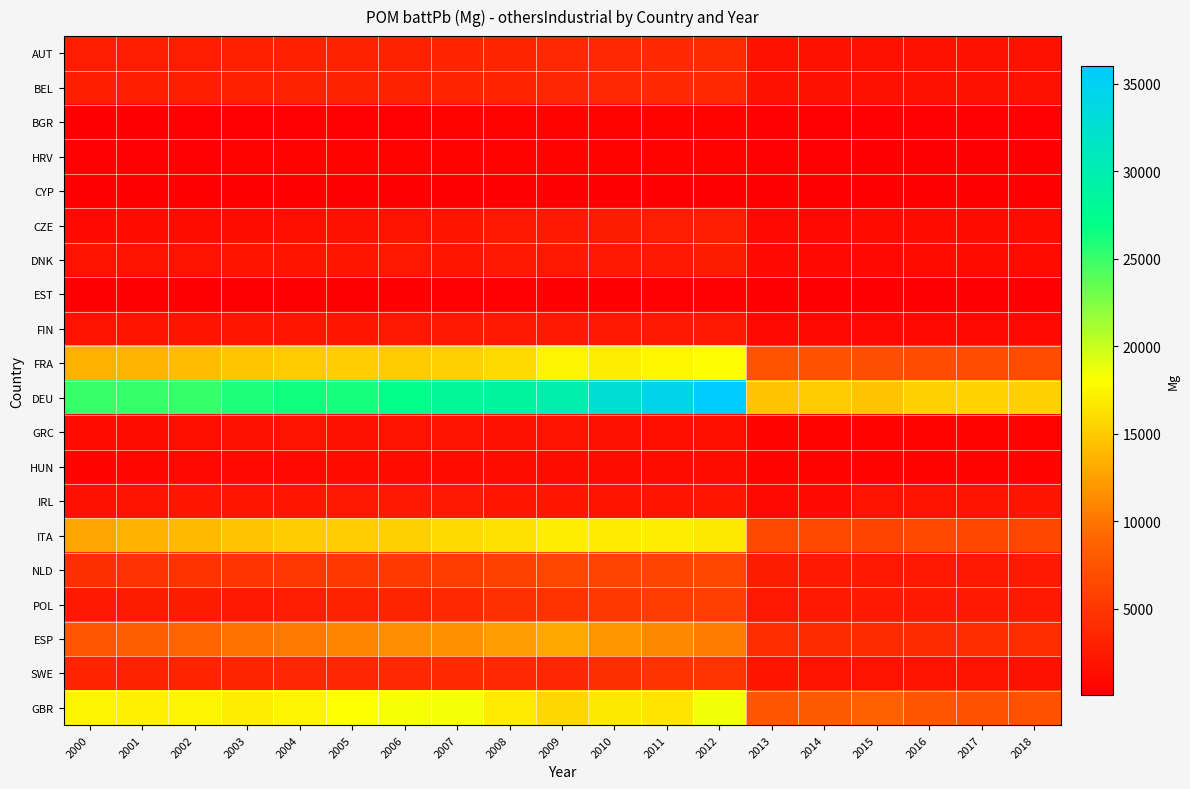

How many distinct data groups are displayed?

20